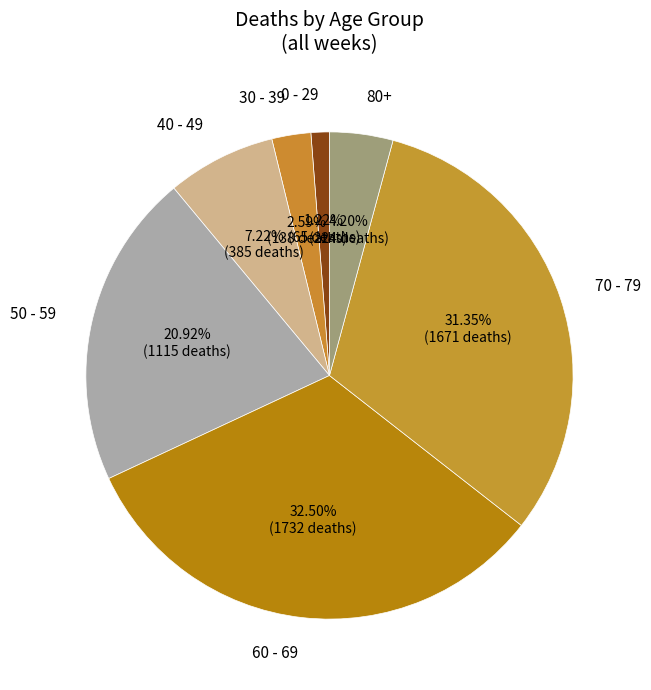

Is there any slice that represents more than half of the pie?

No